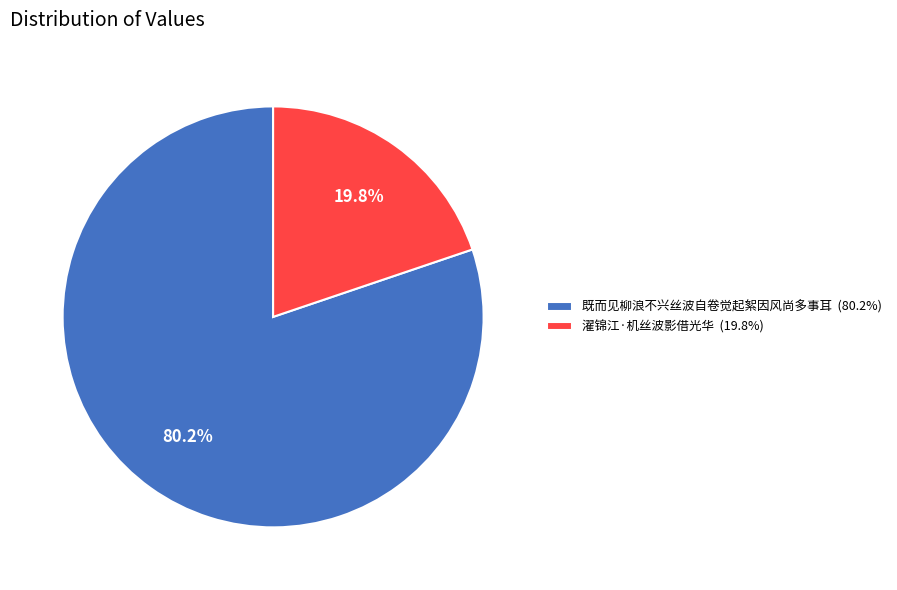

To the nearest percent, what portion does 濯锦江·机丝波影借光华 represent?

20%